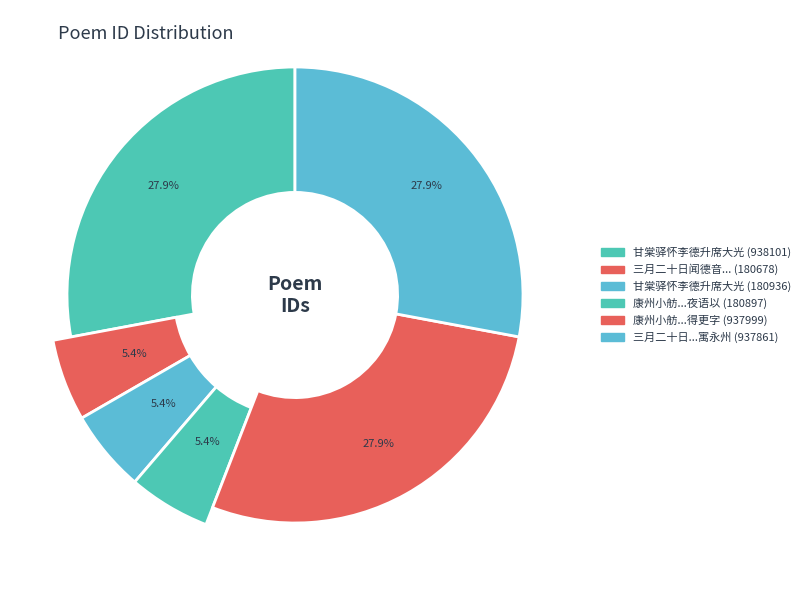

Is it true that 三月二十日闻德音寄李德升席大光新有召命皆寓永州 is 28% of the pie?

True